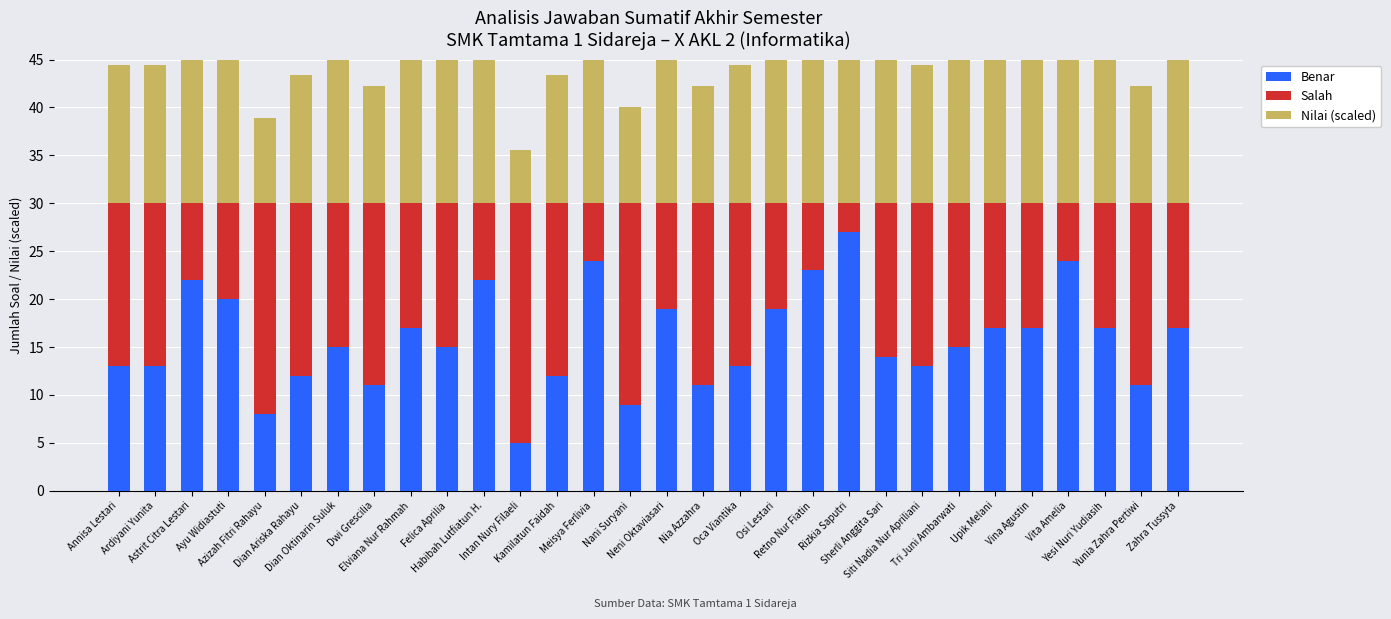

The value of Salah at Retno Nur Fiatin is 10.9. True or false?

False